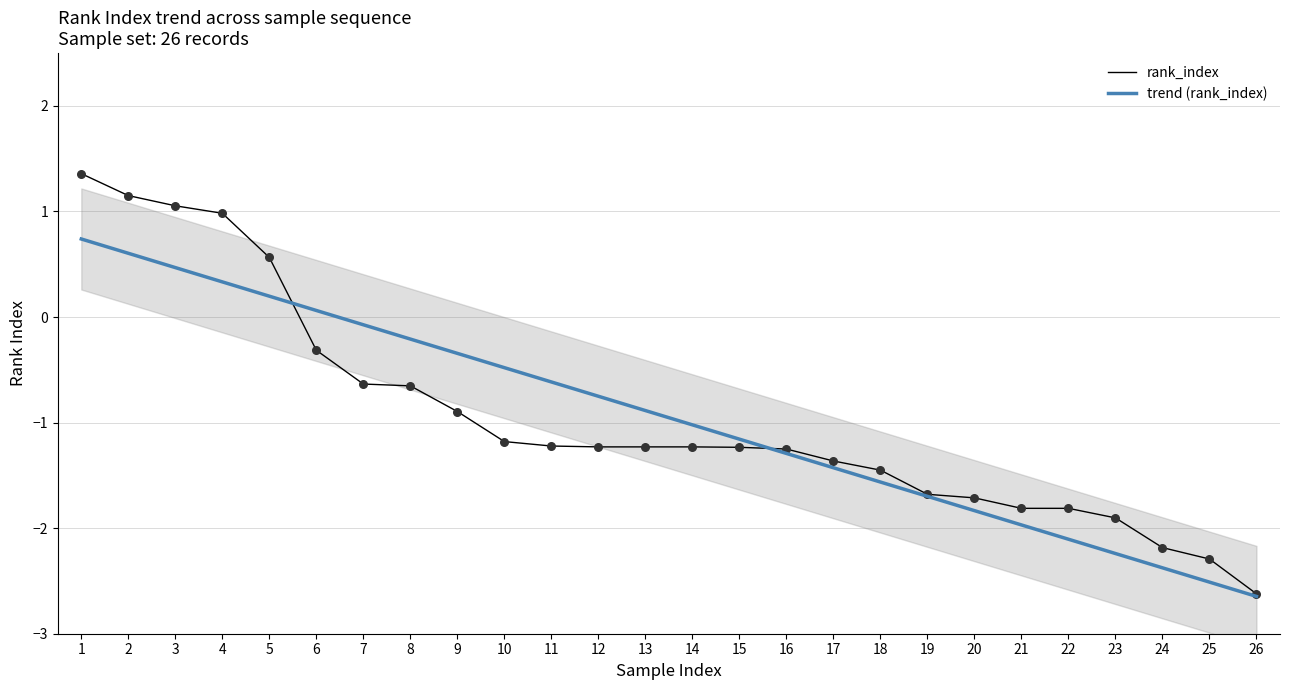

What is the change in value from 19 to 22?

-0.1